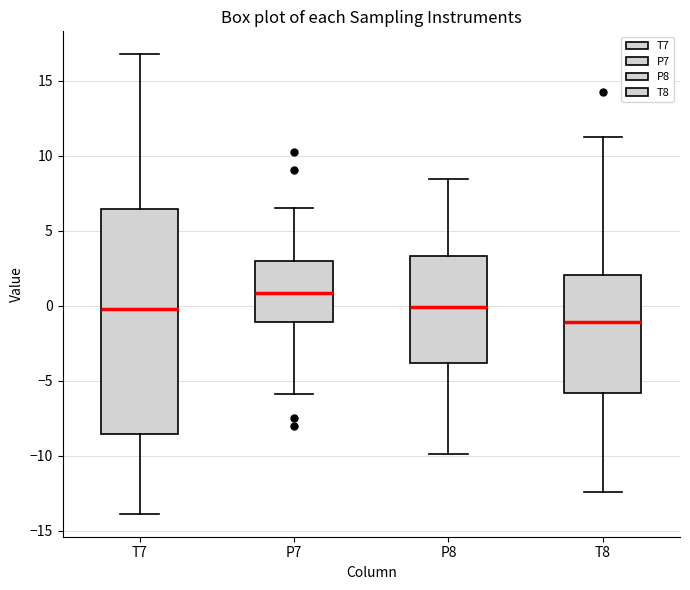

Where does the upper whisker of the box for P8 end on the y-axis? The values are not printed on the chart, so give them approximately, as read against the axis.

8.5